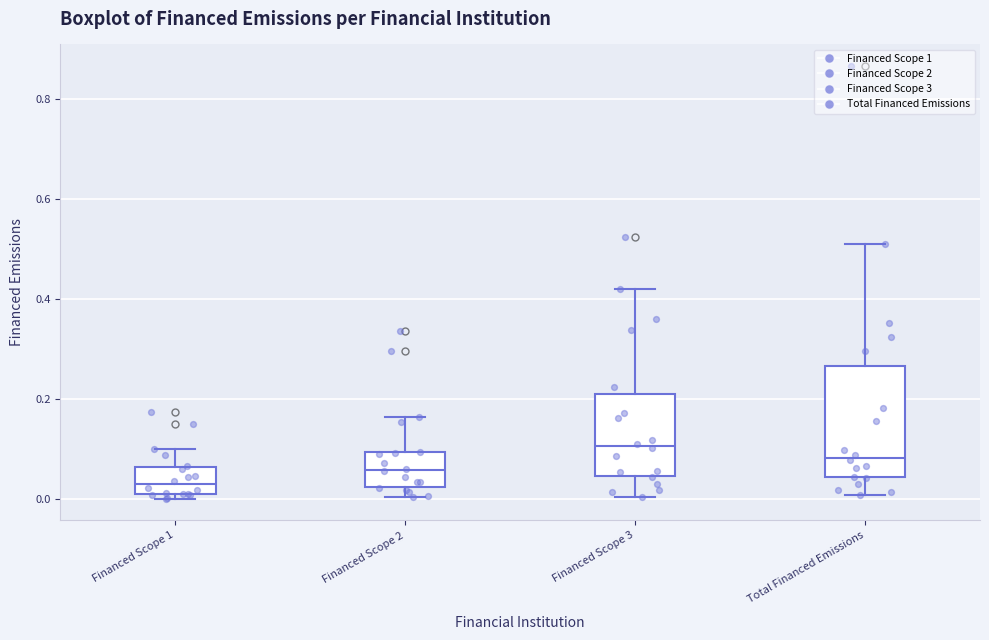

Where does the upper whisker of the box for Financed Scope 1 end on the y-axis? The values are not printed on the chart, so give them approximately, as read against the axis.

0.10